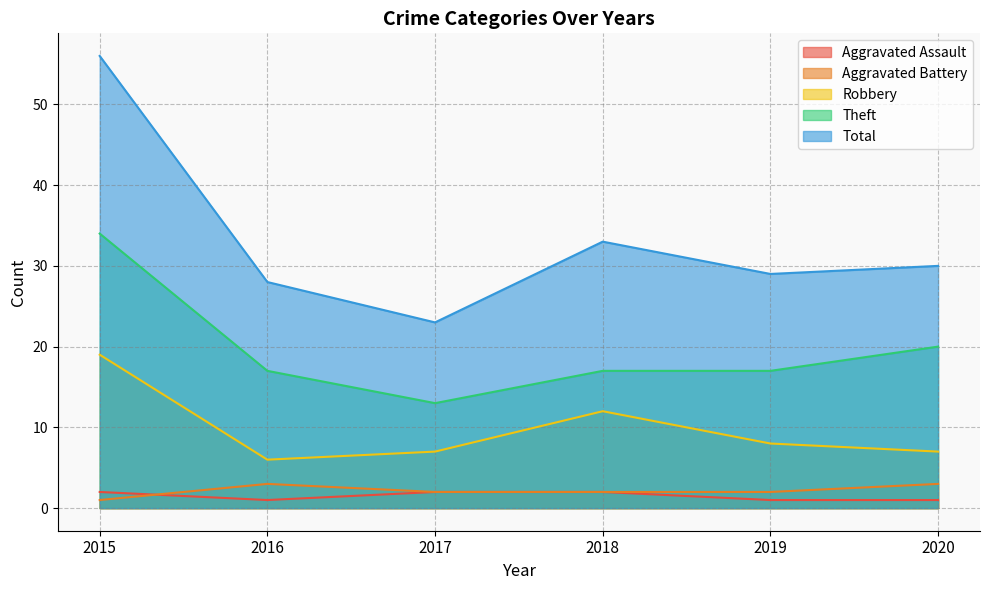

How many lines are shown in the chart?

5